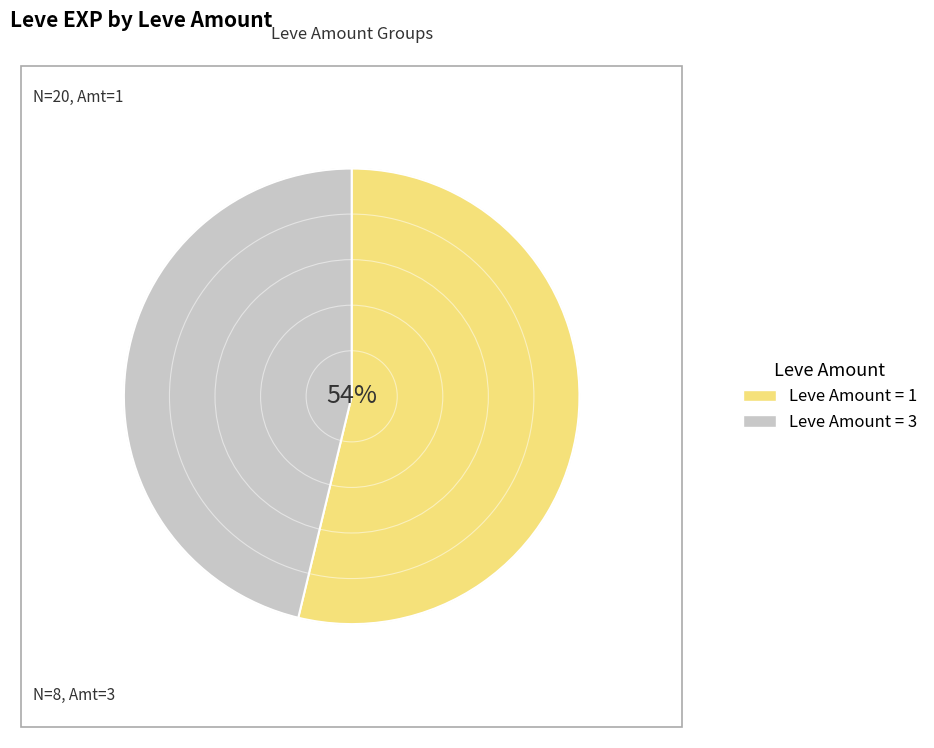

Combined, do Leve Amount = 1 and Leve Amount = 3 account for over 50%?

Yes